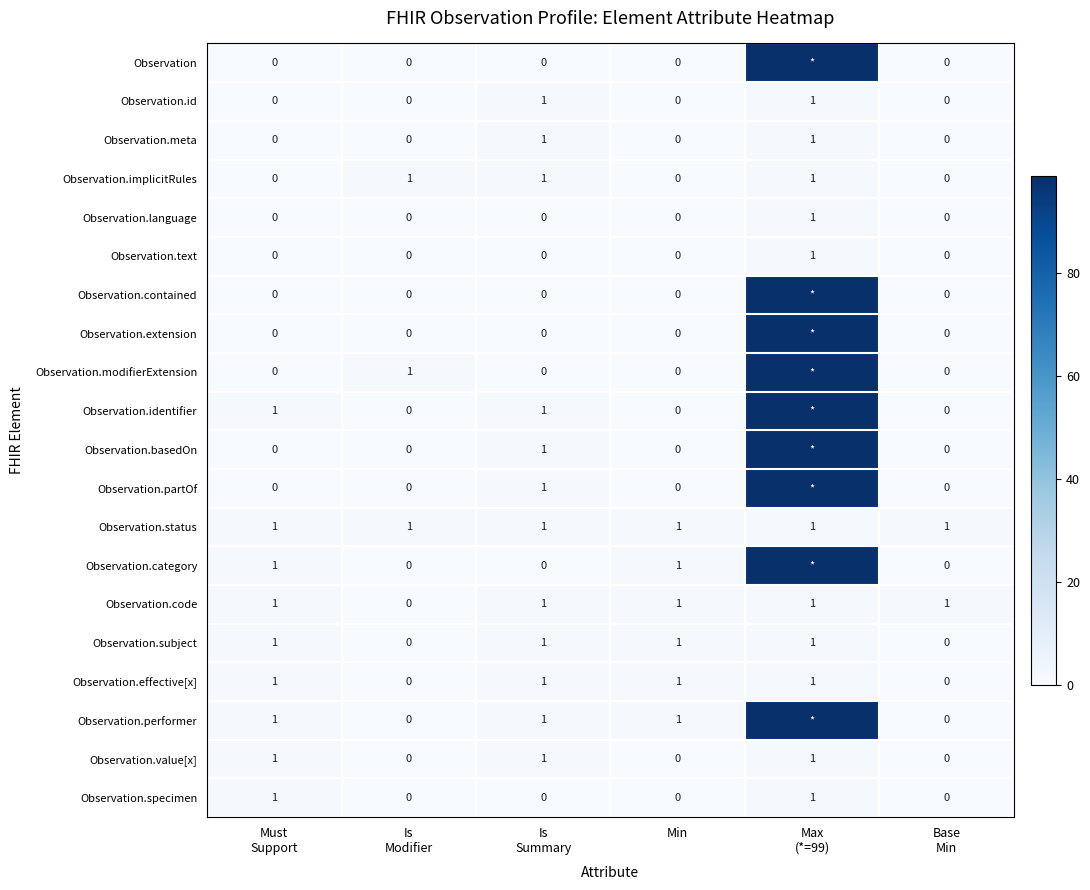

How many values in Observation.language are above zero?

1